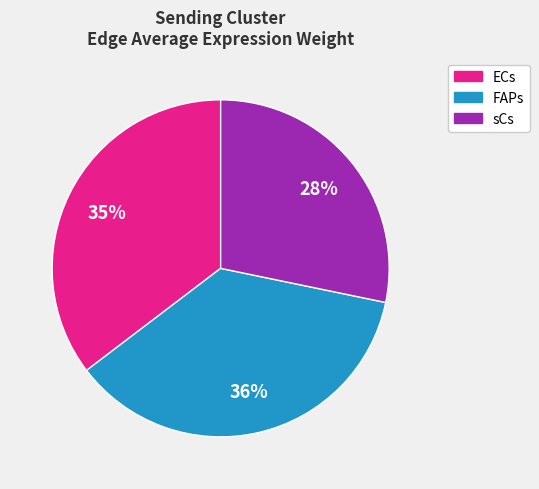

To the nearest percent, what is the difference between the largest and smallest slice percentages?

8%